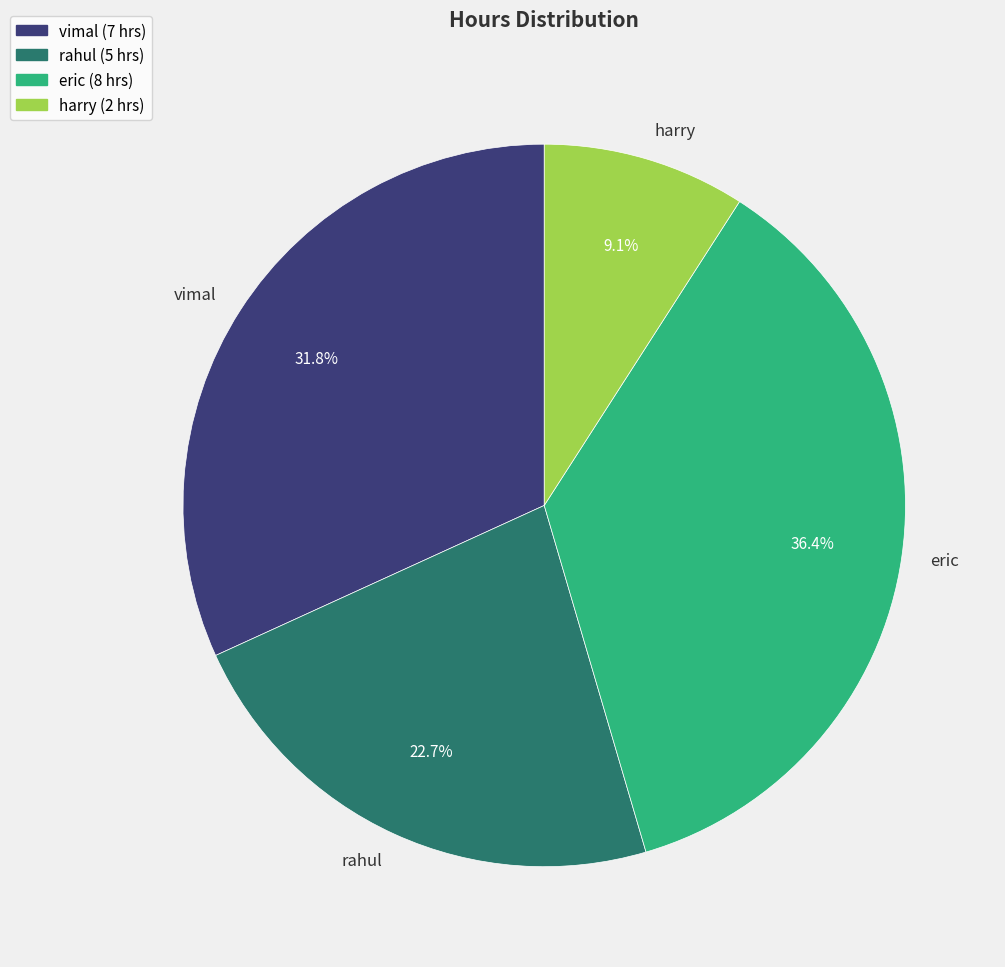

Which slice is the largest?

eric